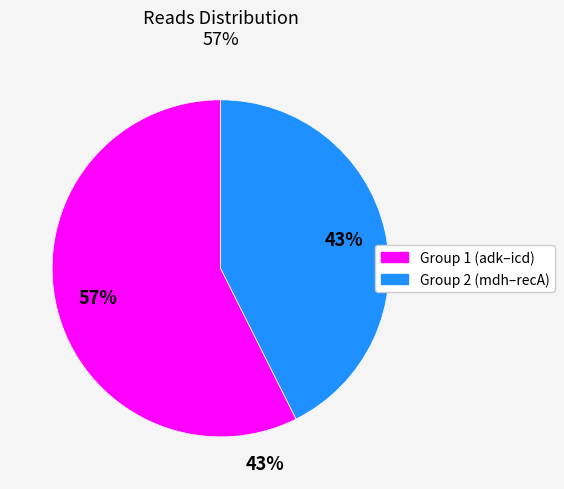

Is there a majority slice in this chart?

Yes